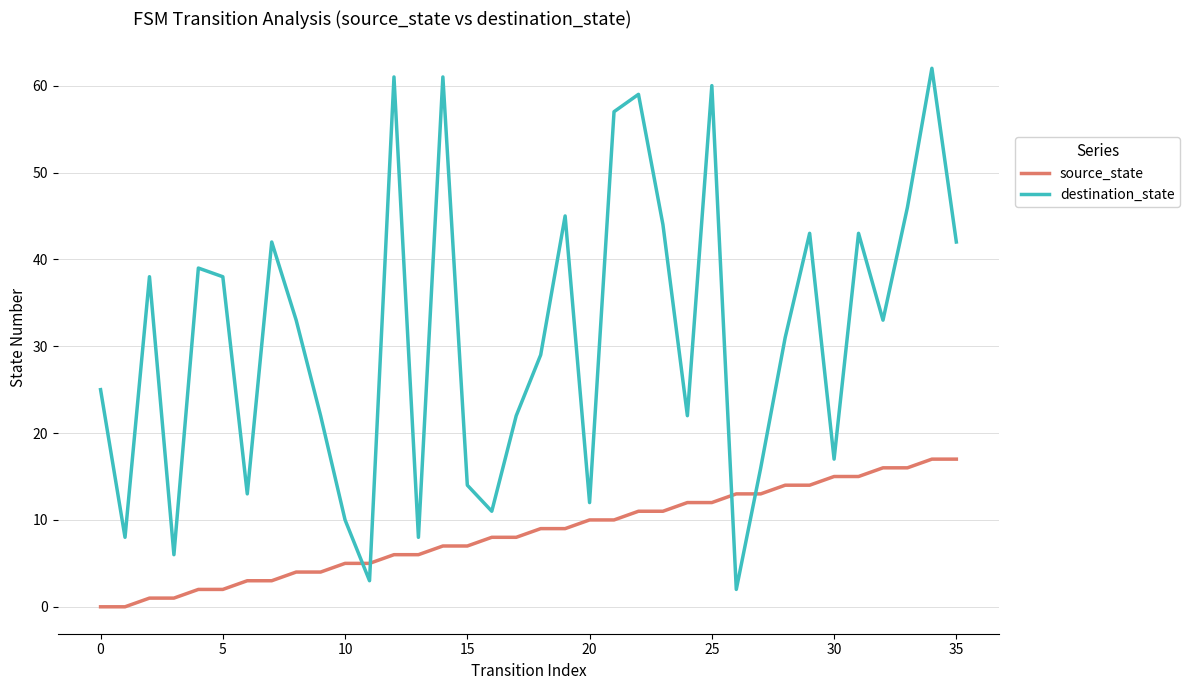

How many lines are shown in the chart?

2